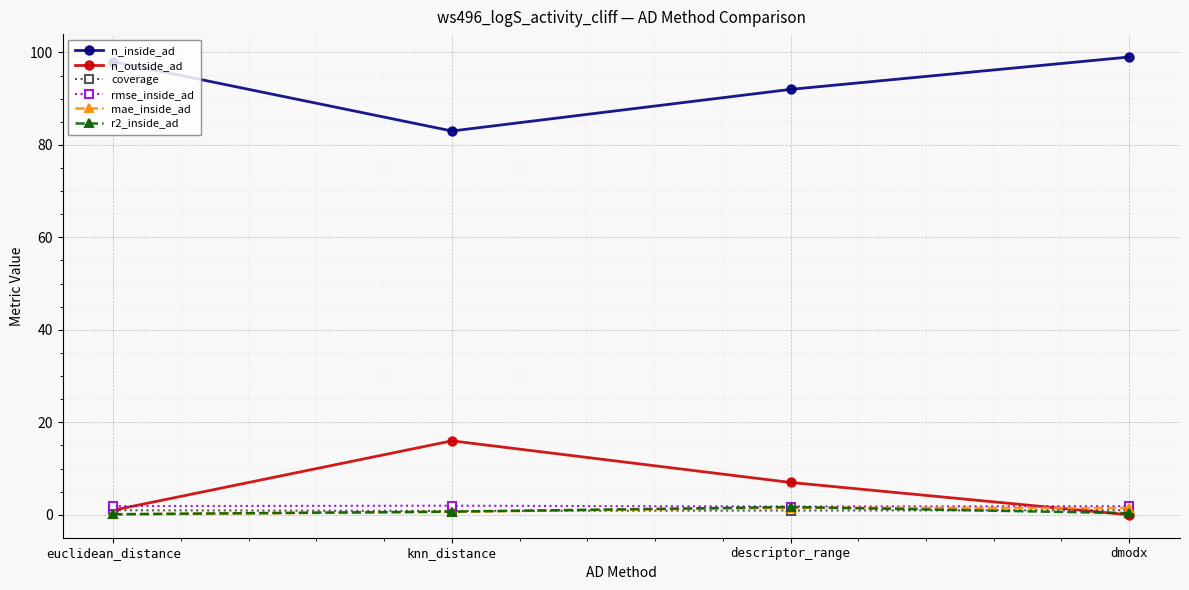

True or false: mae_inside_ad has a value of 1.5 at descriptor_range.

True